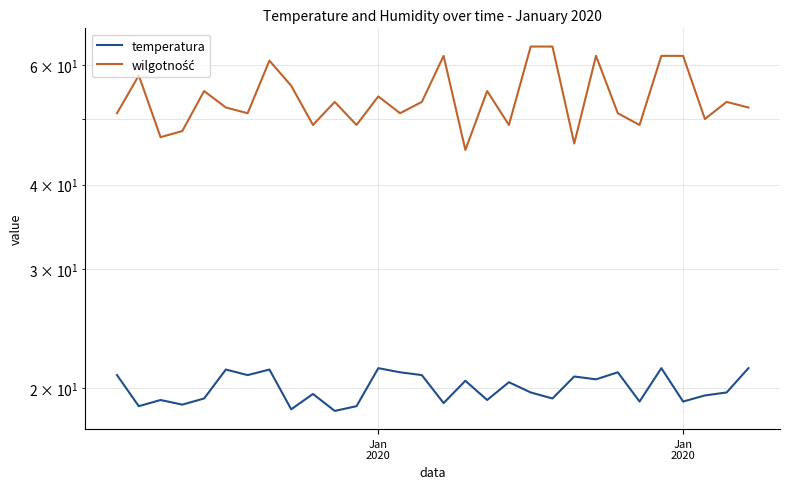

Where does the wilgotność series first go above 53?

Jan
2020